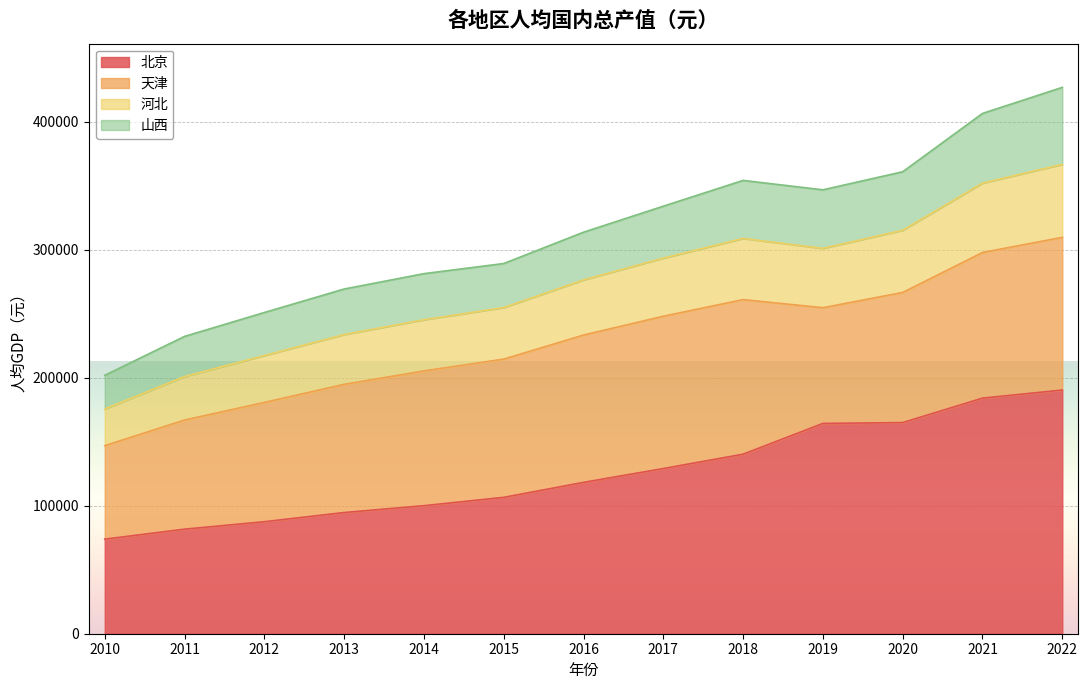

True or false: 北京 and 河北 intersect in this chart.

False